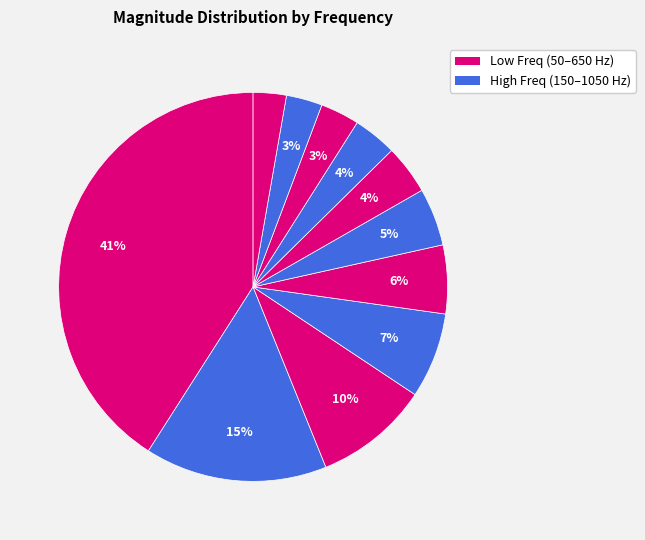

Is there any slice that represents more than half of the pie?

No